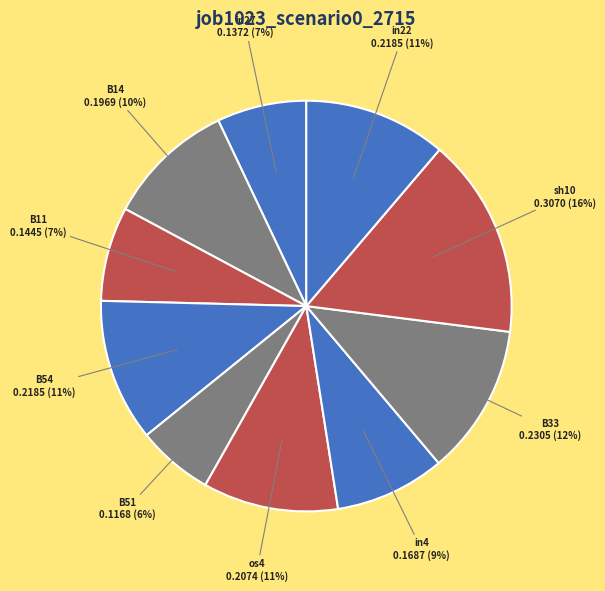

Is it true that B33 is 5% of the pie?

False